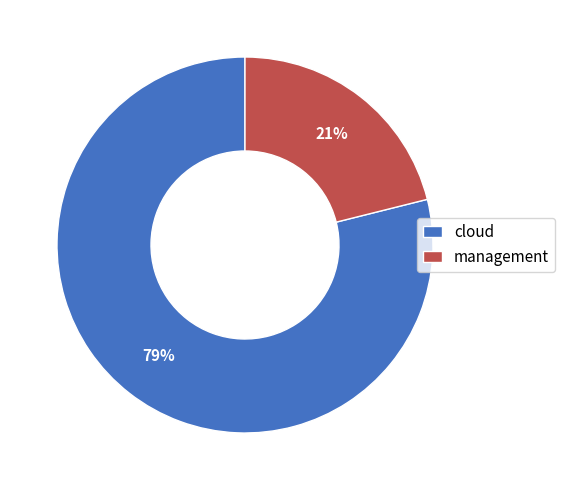

Is it true that cloud is 85% of the pie?

False